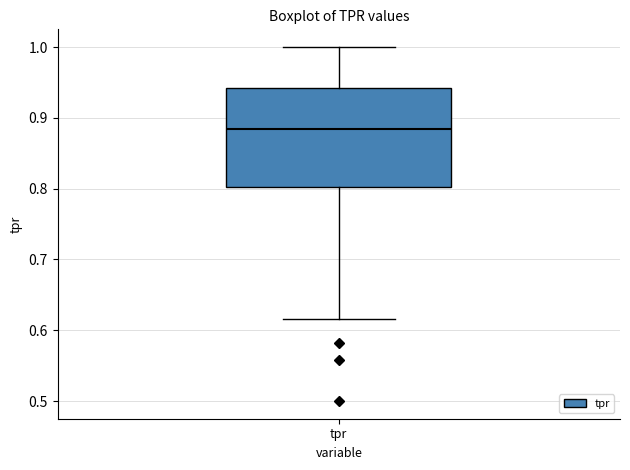

Read this box plot against the y-axis: the position of the median line, the range covered by the box, and the ends of both whiskers. The values are not printed on the chart, so give them approximately, as read against the axis.

median 0.88, box 0.80 to 0.94, whiskers 0.62 to 1.00